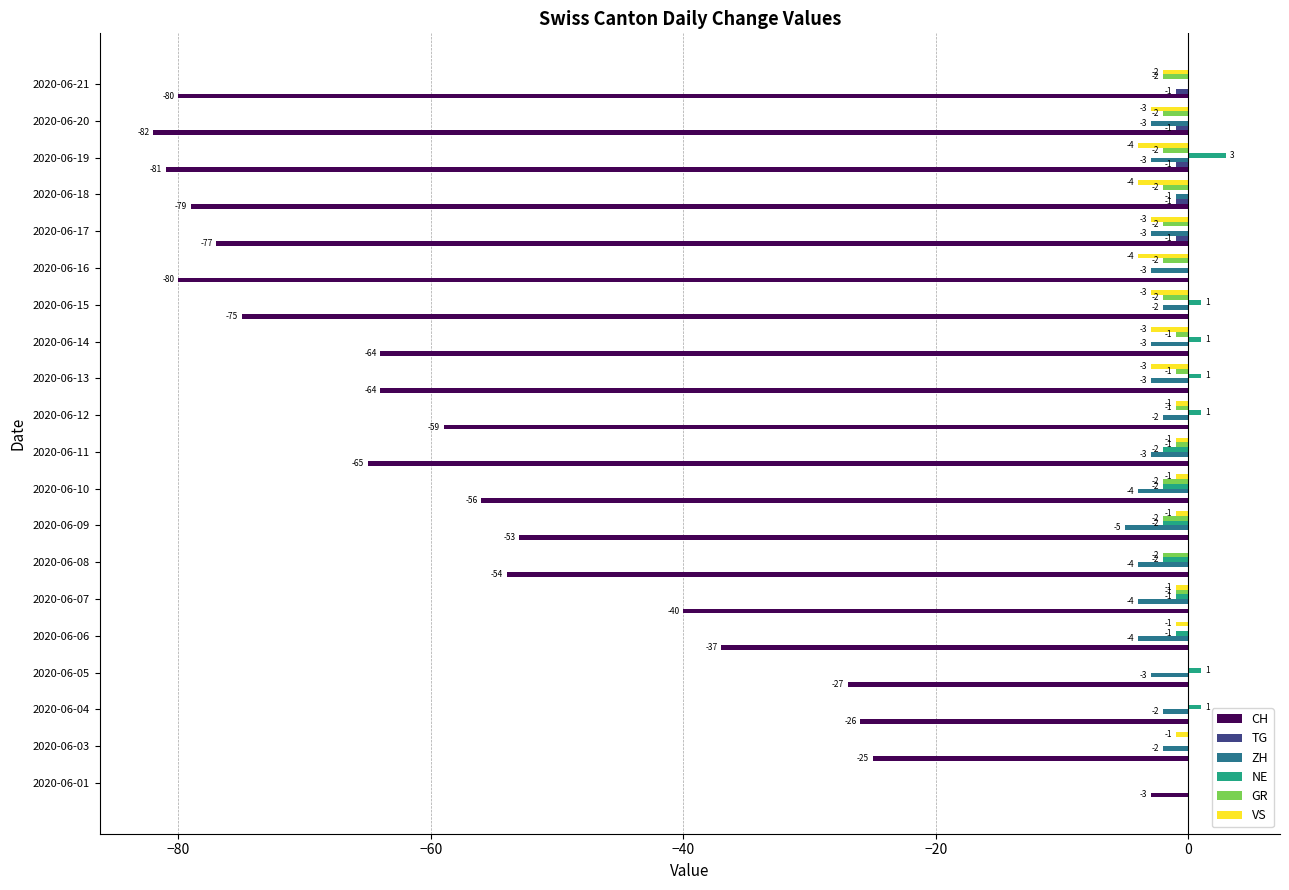

Count the number of data series in this chart.

6